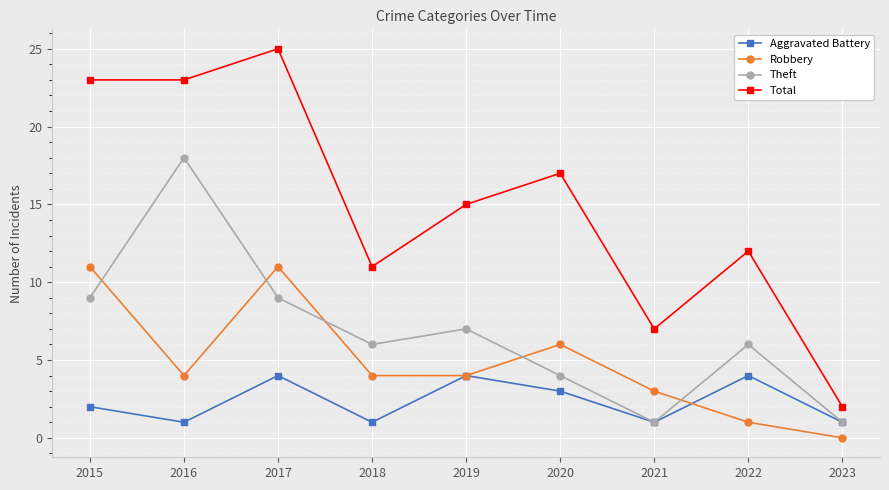

At 2016, list the series in order from smallest to largest.

Aggravated Battery, Robbery, Theft, Total